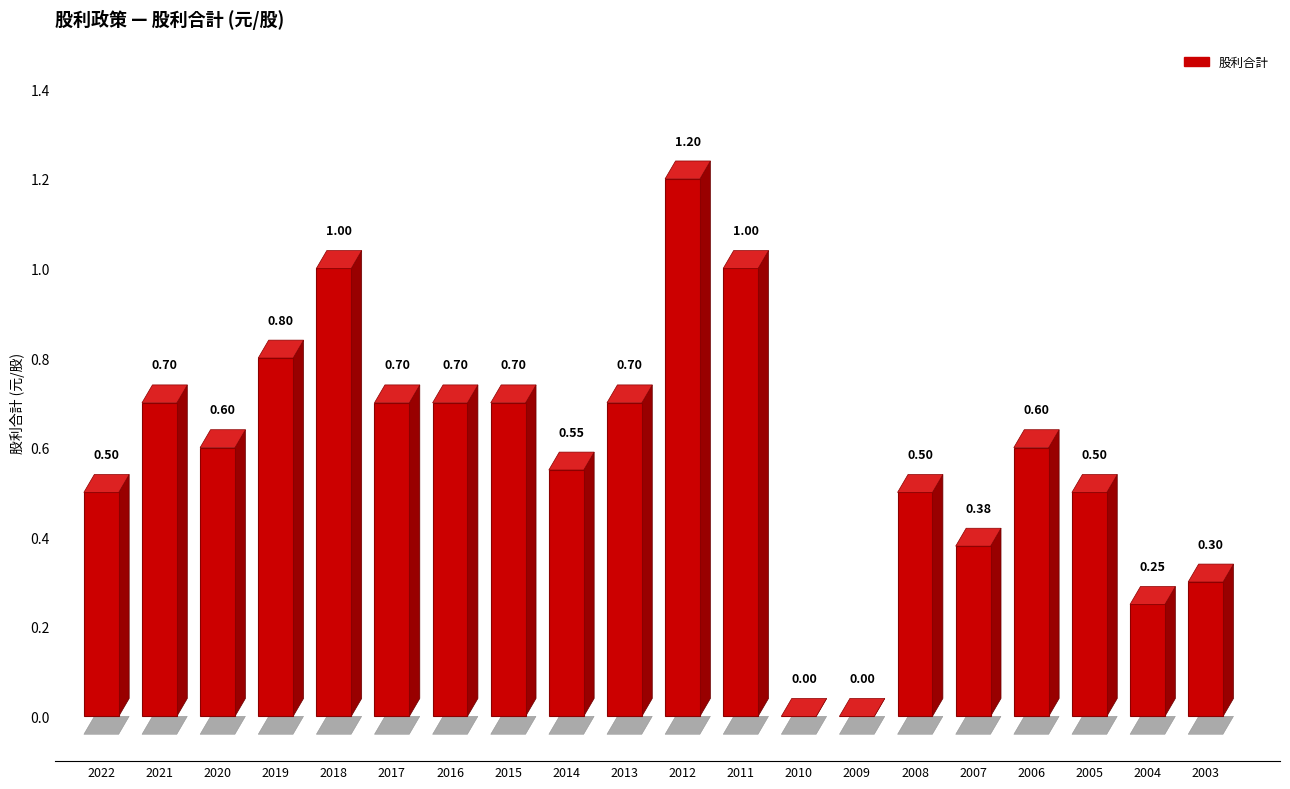

What is the sum of all values?

11.7